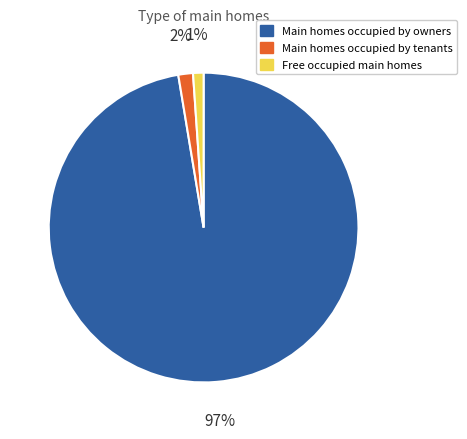

To the nearest percent, what is the average slice percentage?

33%